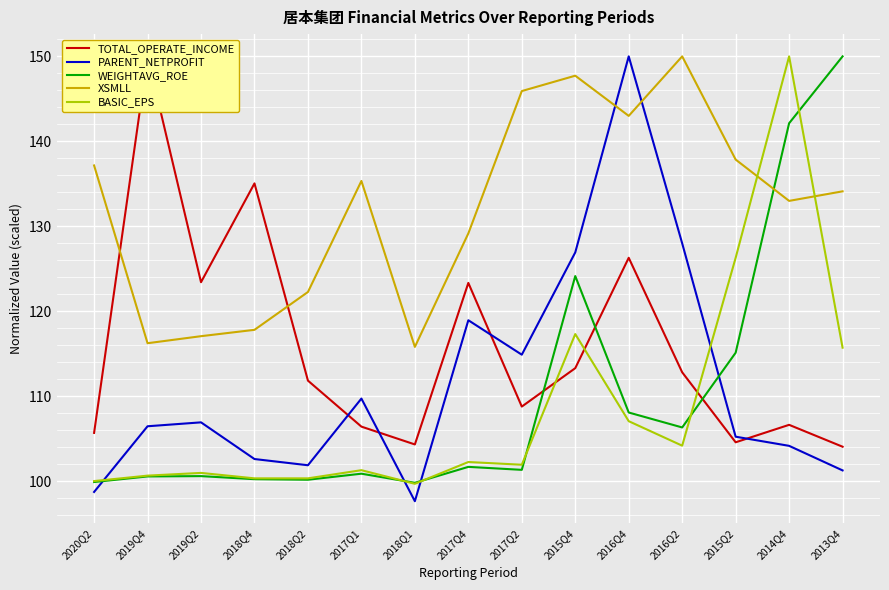

Between 2017Q4 and 2017Q2, which series saw the biggest shift?

XSMLL